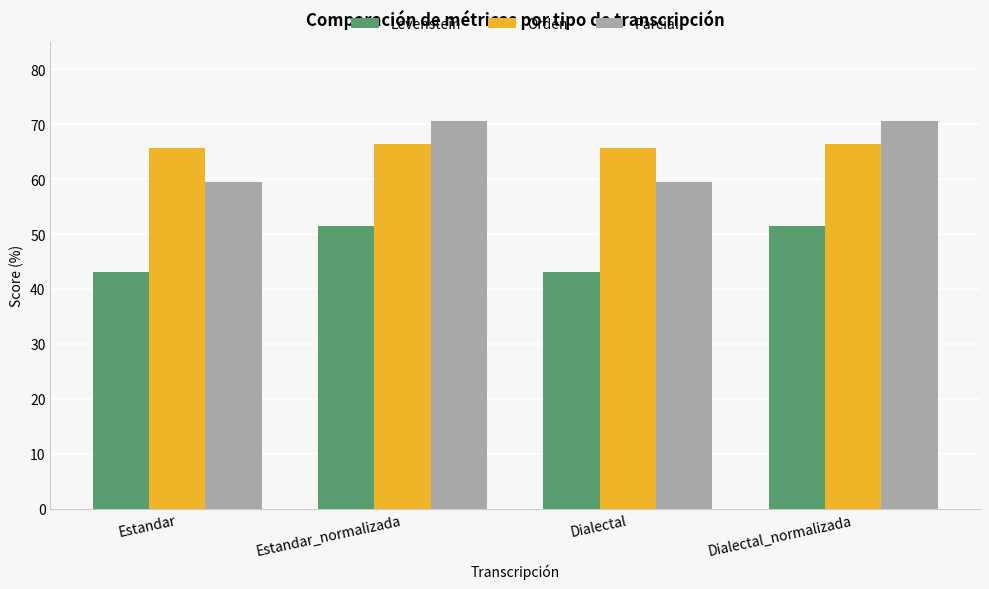

What is the total value across all series at Dialectal?

168.1